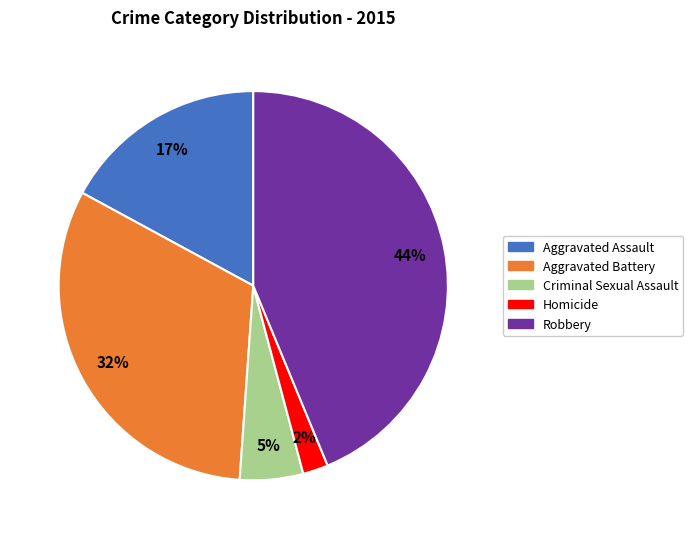

To the nearest percent, what is the average slice percentage?

20%